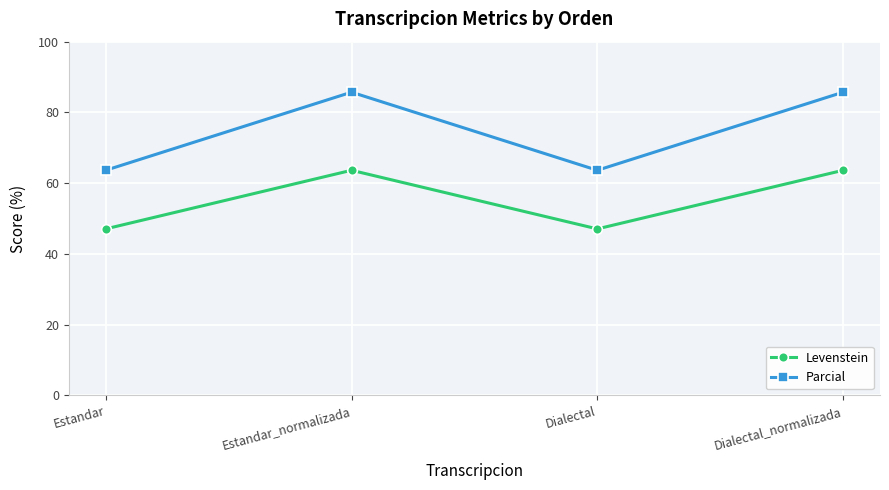

What is the sum of the Levenstein values at Dialectal_normalizada and Estandar?

110.7